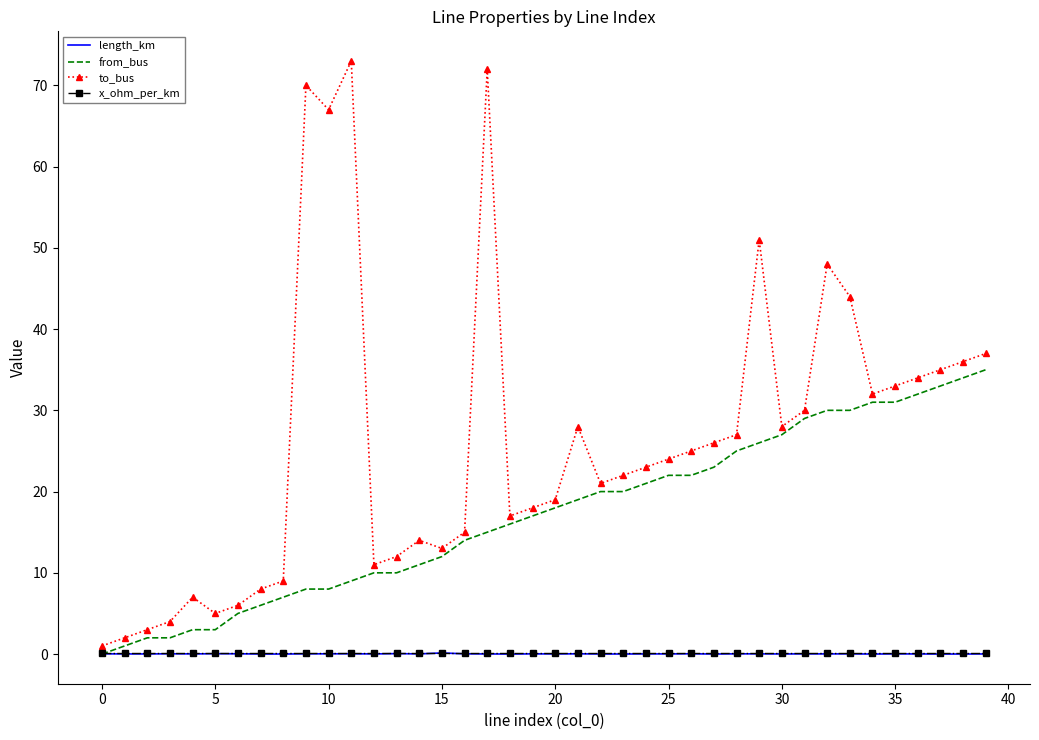

What is the difference between the maximum and minimum values in the to_bus series?

72.0